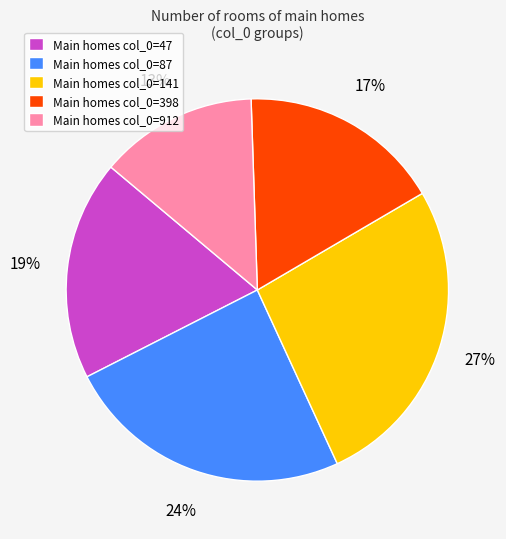

Does any single category account for the majority?

No